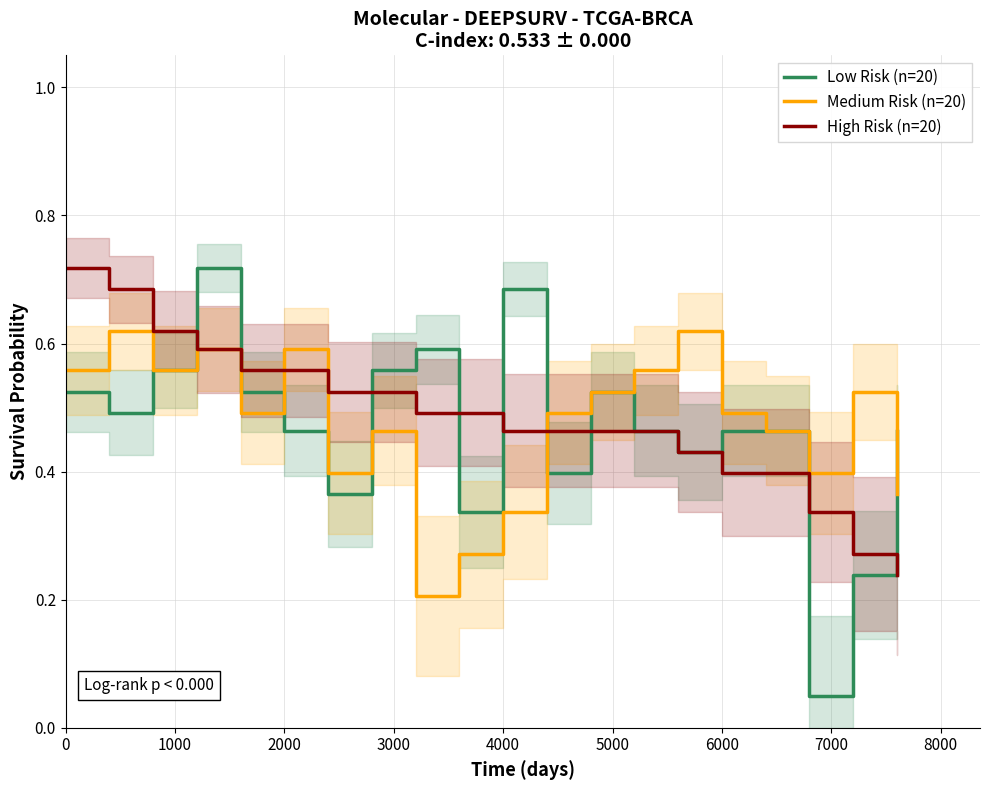

How many distinct data groups are displayed?

3